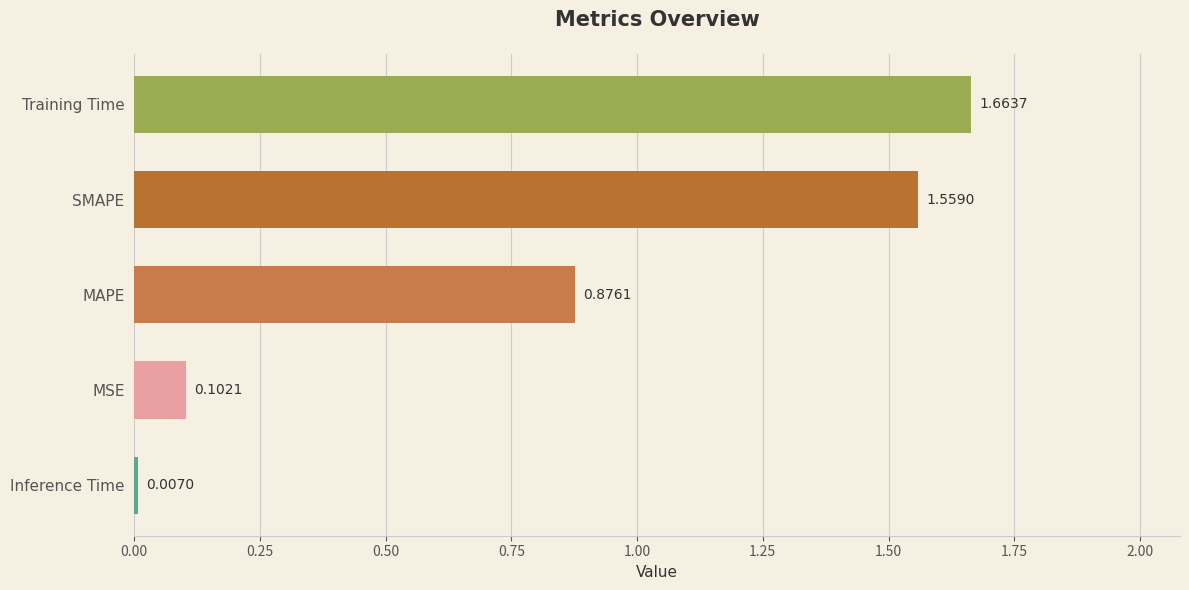

Count the number of data series in this chart.

1